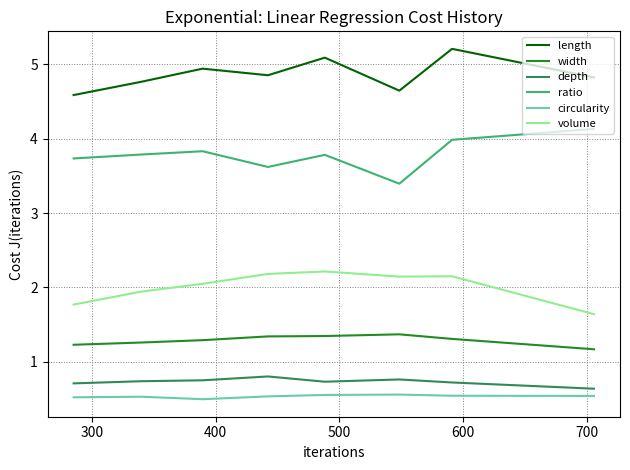

What is the highest value of the volume series?

2.2